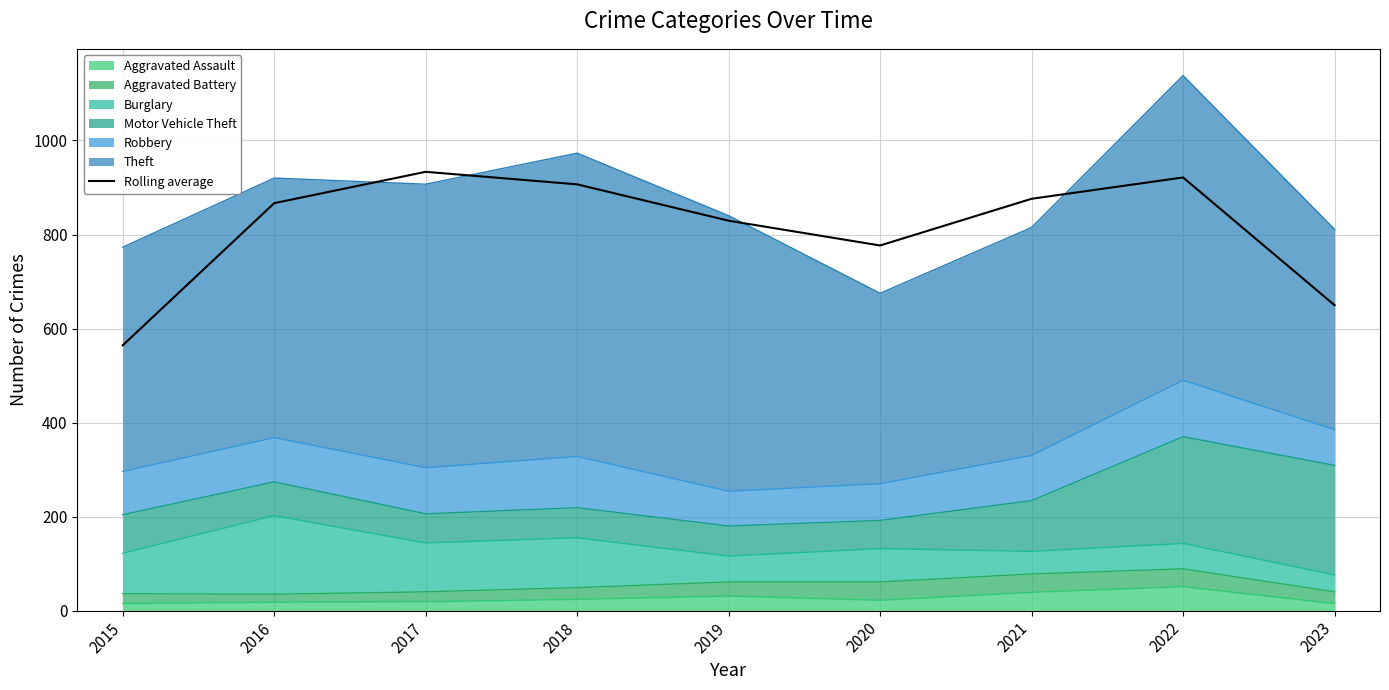

Reading left to right, list all the values displayed in this chart.

564.3	866.7	933.3	906.7	829.3	776.7	876.0	921.3	649.7